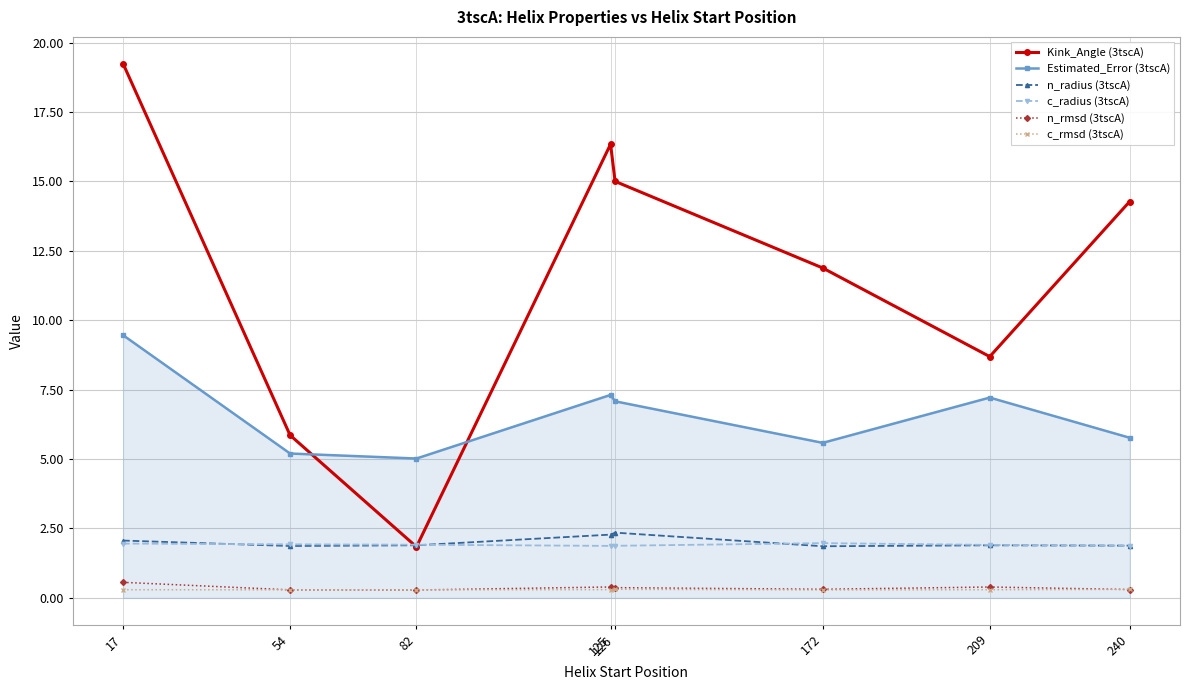

Is it true that n_rmsd (3tscA) equals 0.6 at 17?

True